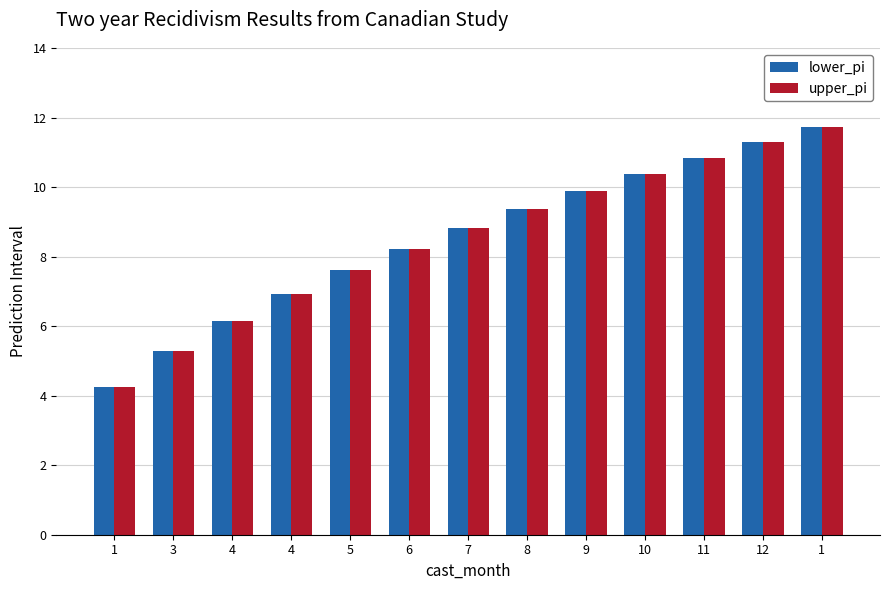

At which label does lower_pi reach its peak?

1